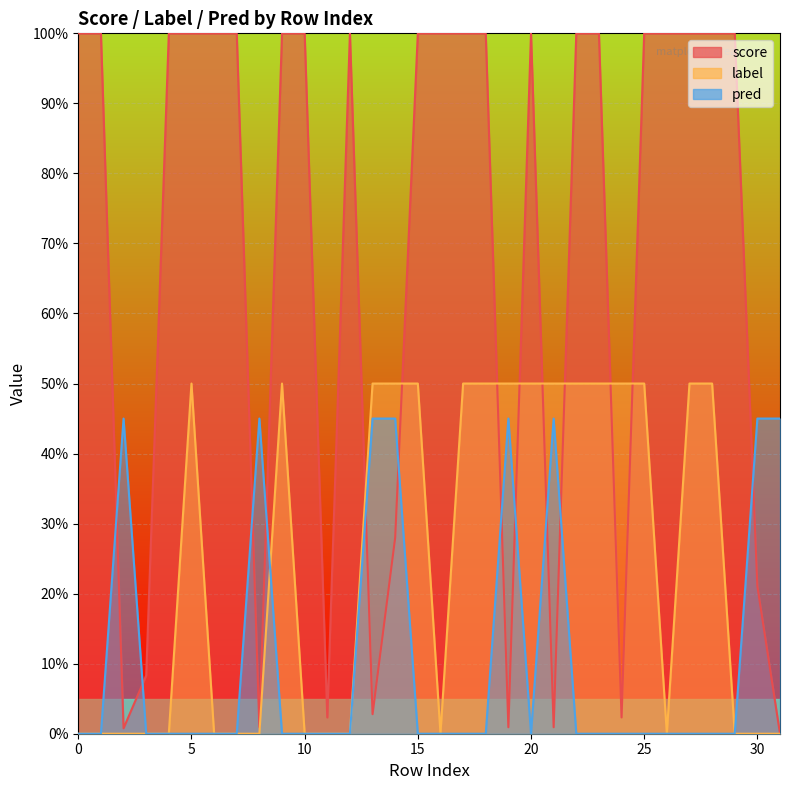

At how many categories does at least one series exceed 0?

32